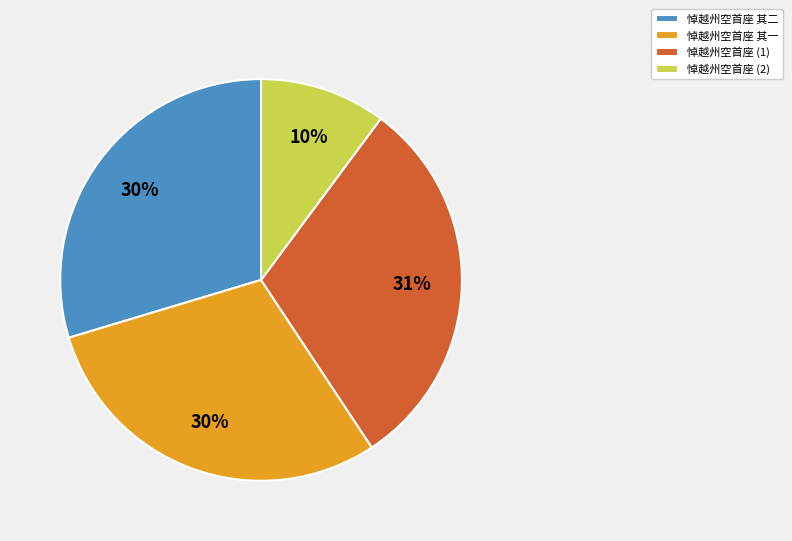

Is the sum of 悼越州空首座 其一 and 悼越州空首座 (1) greater than half?

Yes